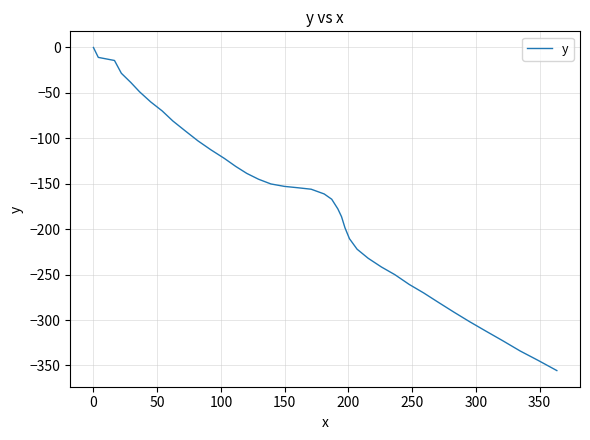

What is the difference between the maximum and minimum values?

355.6